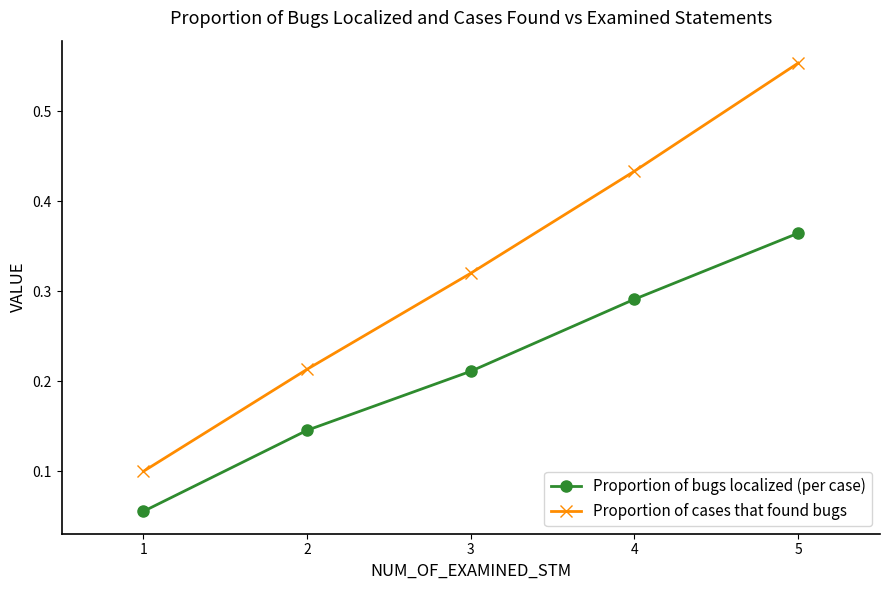

True or false: Proportion of bugs localized (per case) has more than 2 interior local peaks.

False